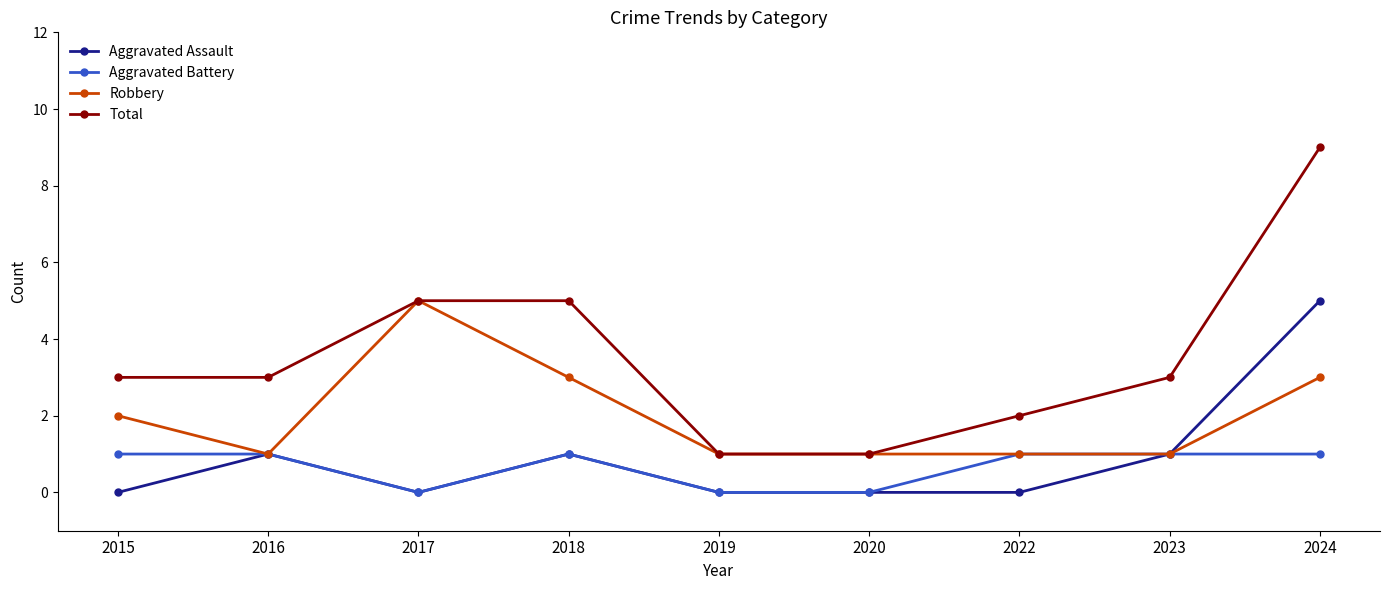

Reading right to left, list all the values displayed in this chart.

Aggravated Assault: 5	1	0	0	0	1	0	1	0
Aggravated Battery: 1	1	1	0	0	1	0	1	1
Robbery: 3	1	1	1	1	3	5	1	2
Total: 9	3	2	1	1	5	5	3	3